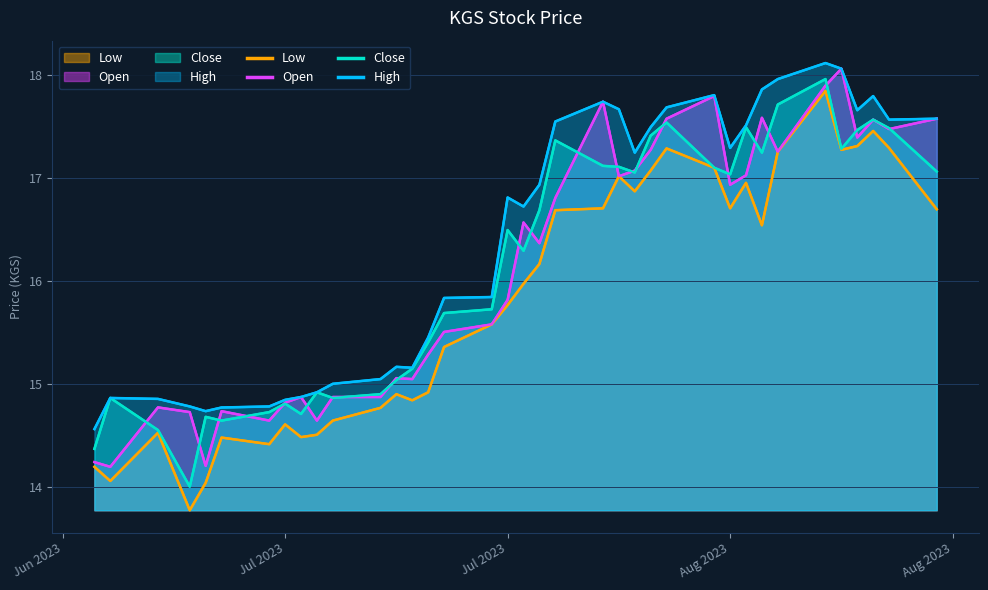

Which series has the largest range (max minus min)?

Low